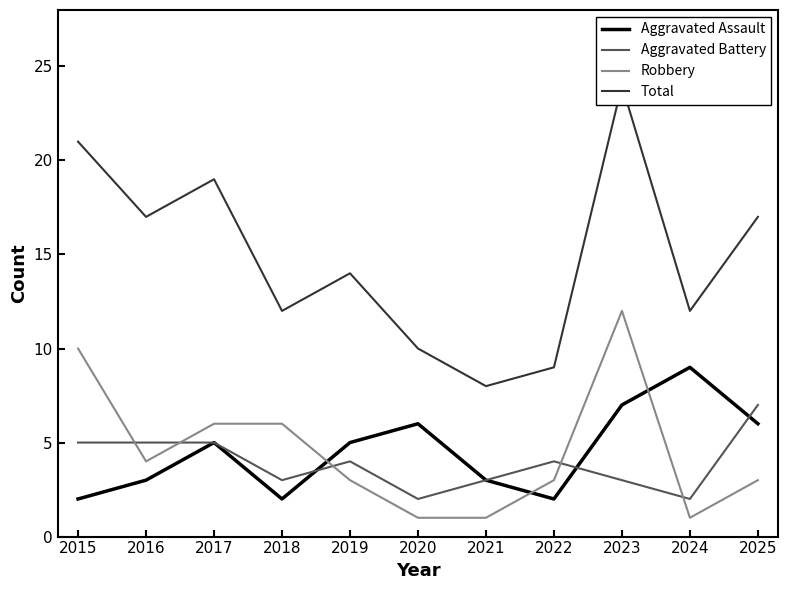

True or false: Total and Aggravated Battery cross at least once.

False